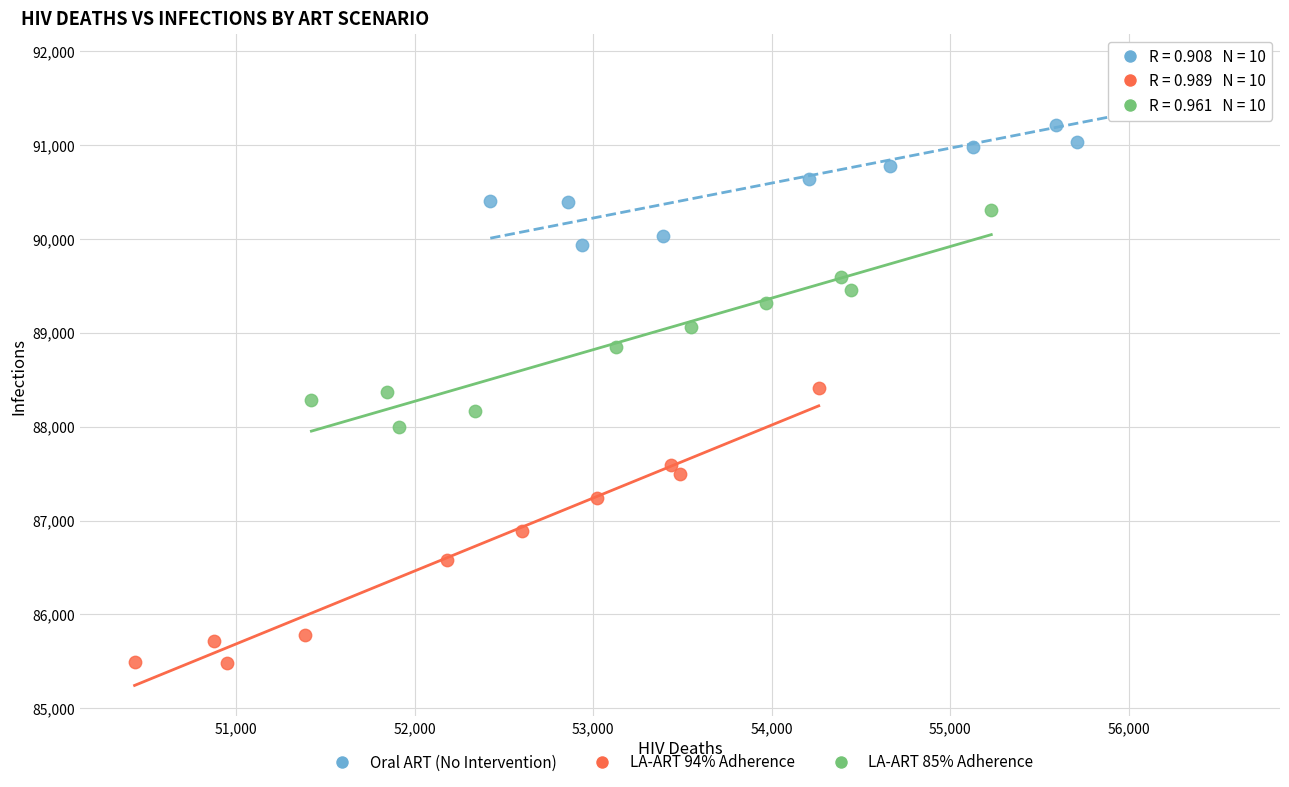

Which series contains the lowest Y value?

LA-ART 94% Adherence